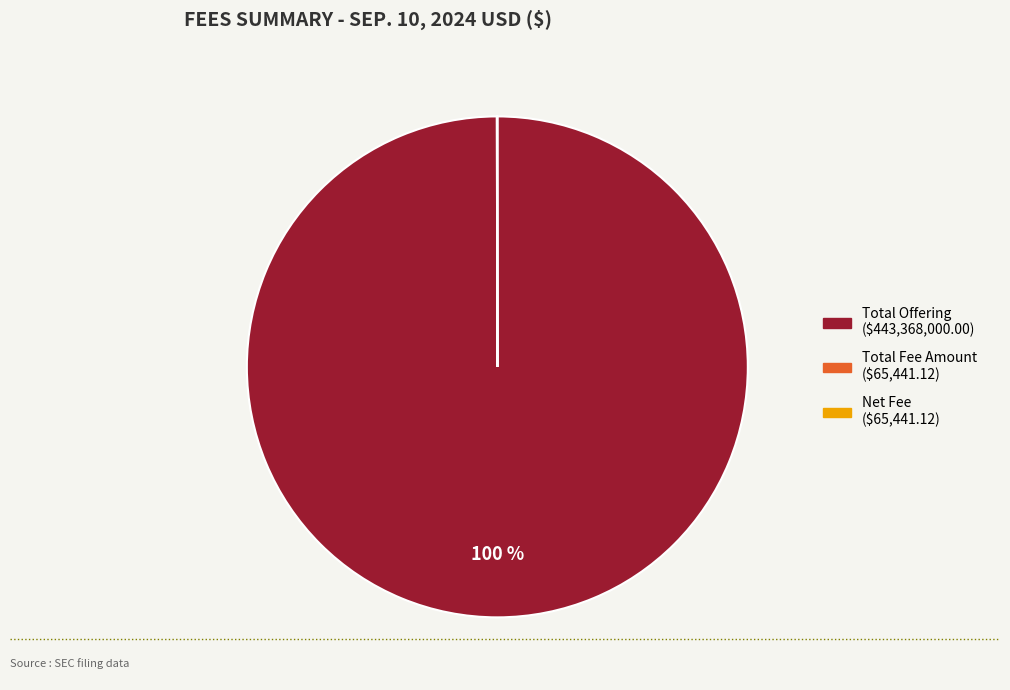

Which slice is the largest?

Total Offering